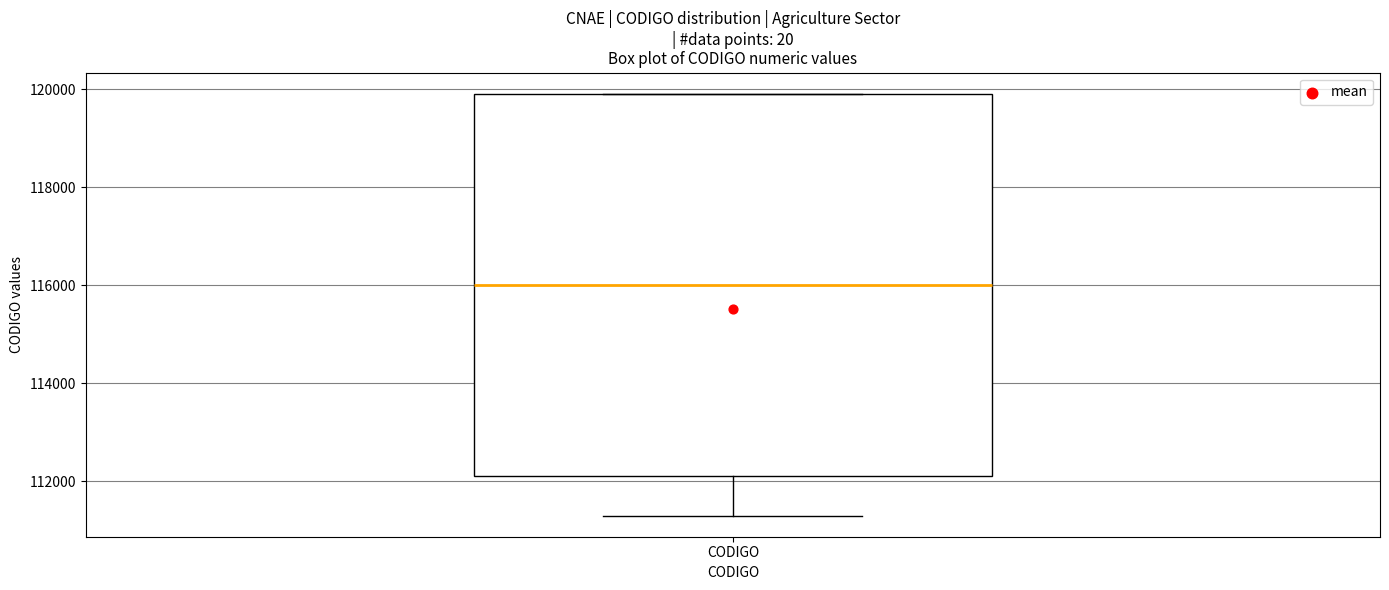

Where is the lower edge of the box for CODIGO on the y-axis? The values are not printed on the chart, so give them approximately, as read against the axis.

112200